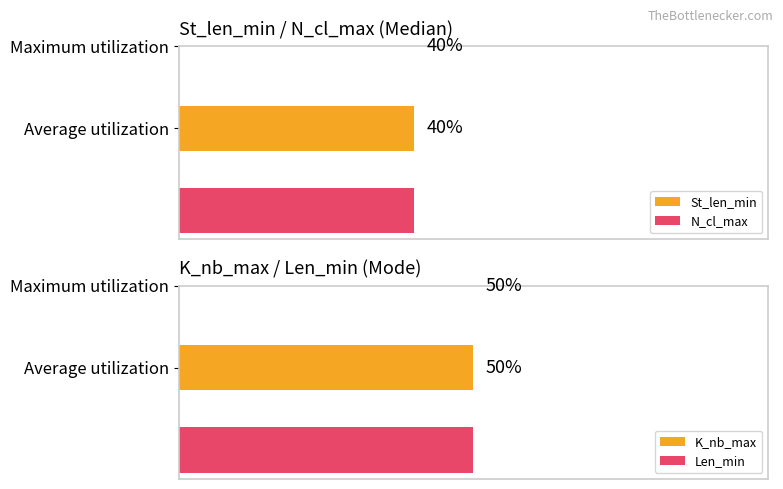

True or false: N_cl_max has a value of 32 at Mode_351.

False